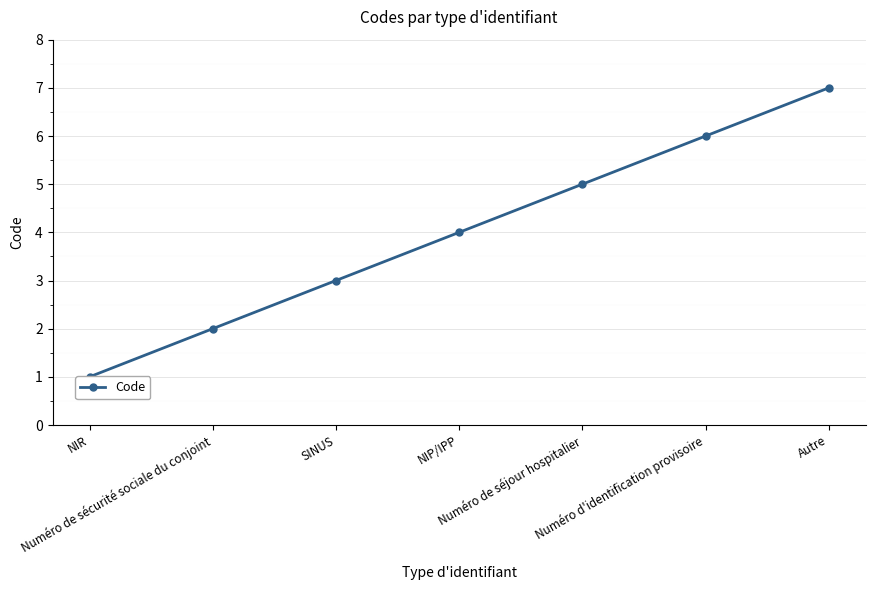

How many values are between 2 and 6?

5